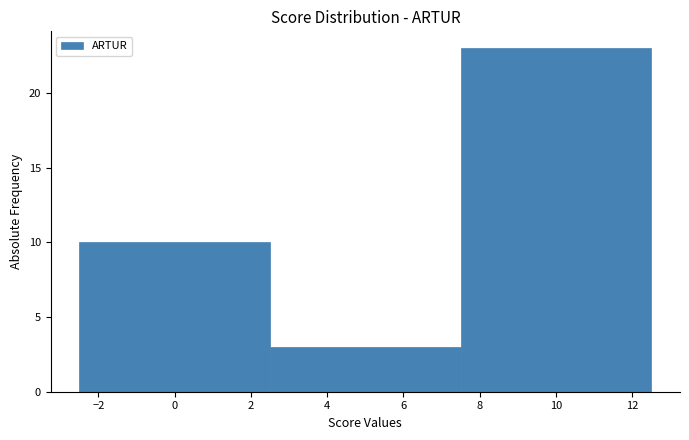

Reading left to right, list every bar in this chart as the range it spans on the x-axis followed by its height. The values are not printed on the chart, so give them approximately, as read against the axis.

-2.5 to 2.5: 10
2.5 to 7.5: 3
7.5 to 12.5: 23